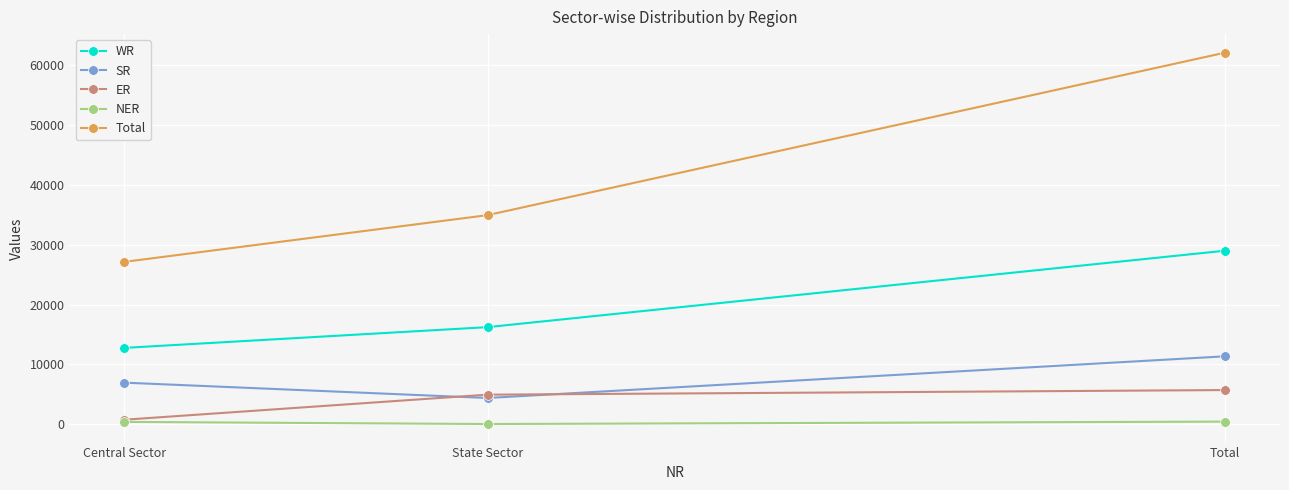

What is the highest value of the ER series?

5725